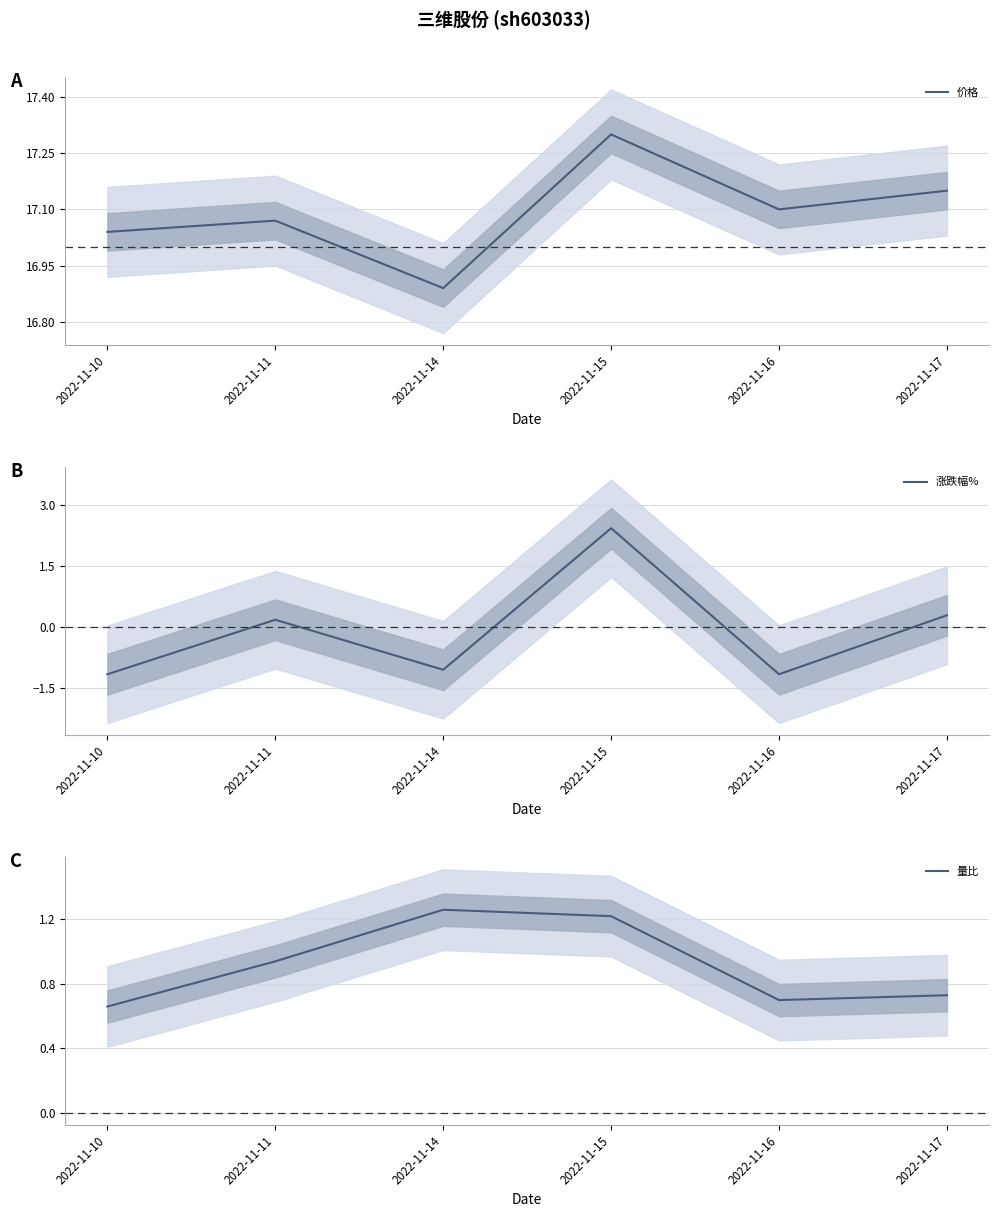

Between which two adjacent categories do 量比 and 涨跌幅% first intersect?

2022-11-14 and 2022-11-15